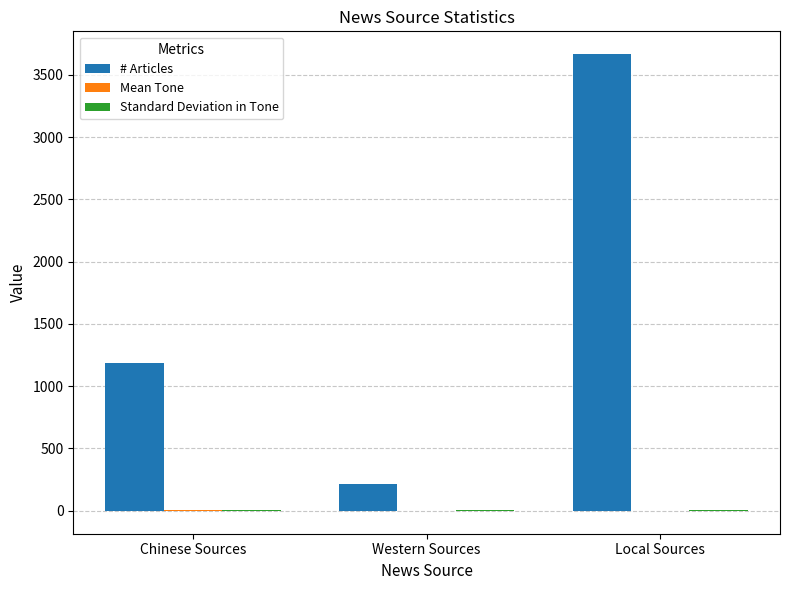

How many categories are shown in the chart?

3